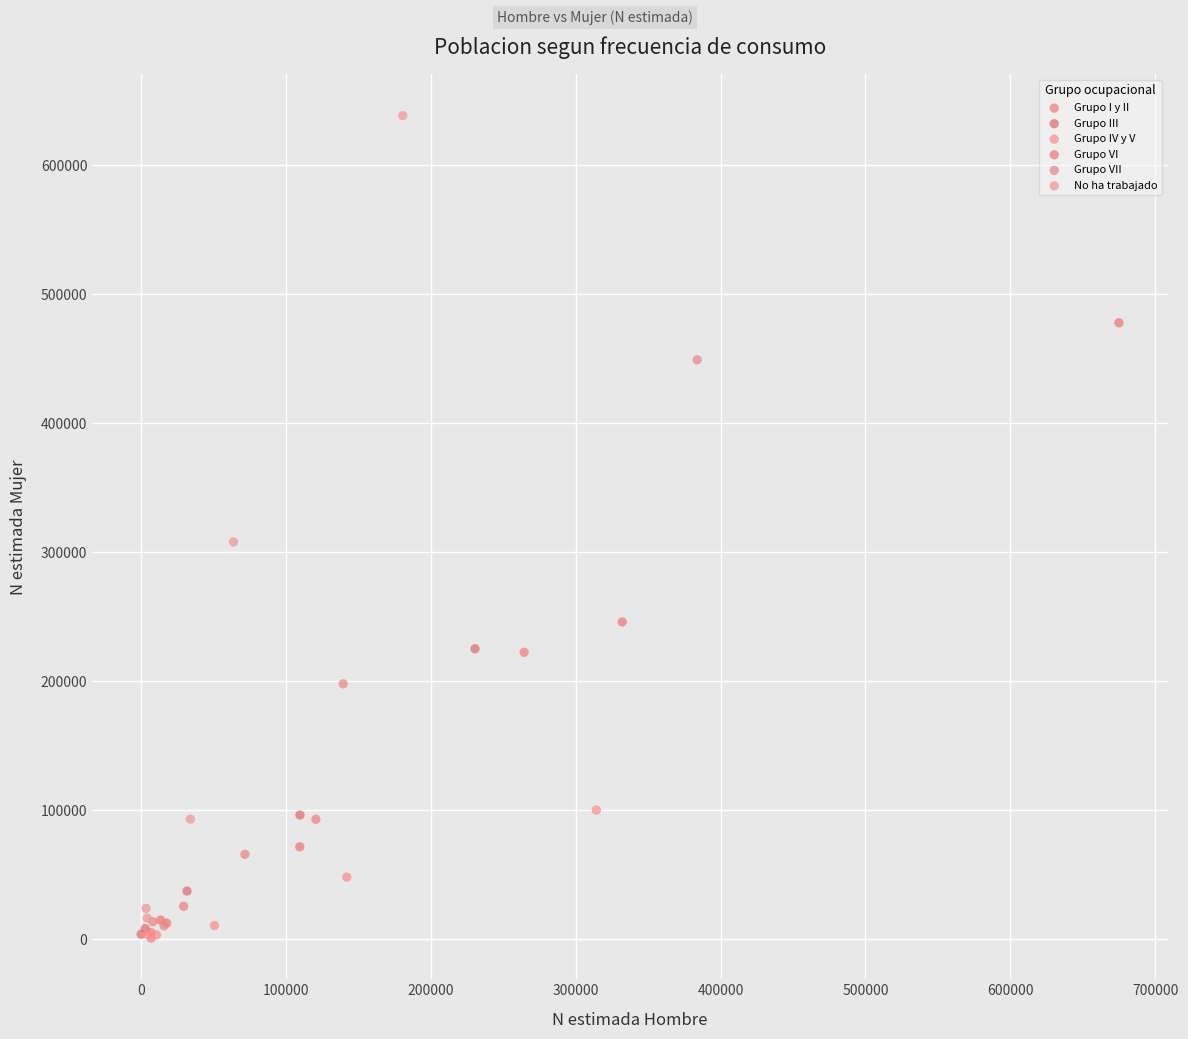

What are all the series names shown in the legend?

Grupo I y II, Grupo III, Grupo IV y V, Grupo VI, Grupo VII, No ha trabajado